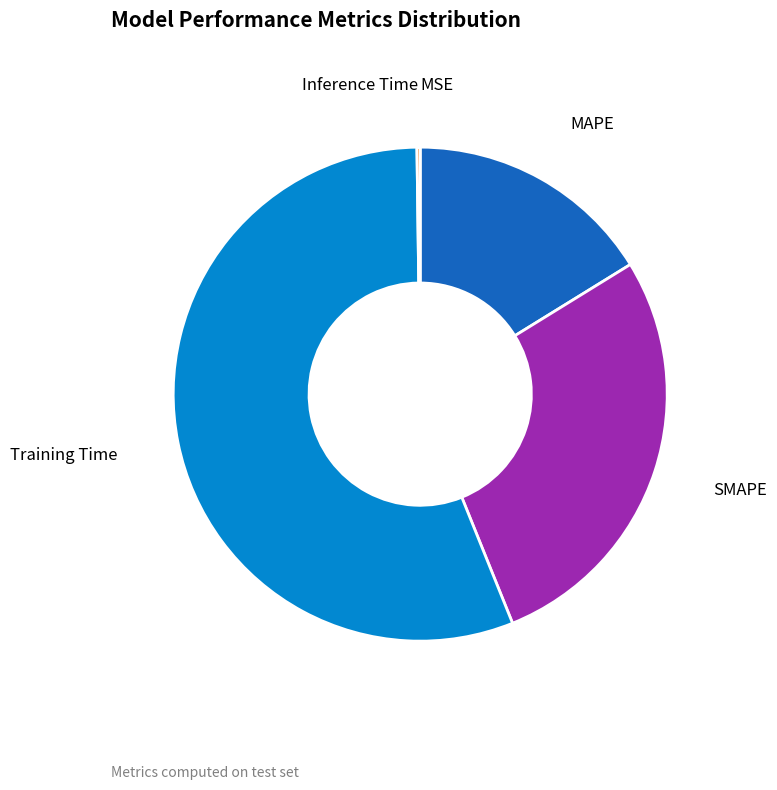

Does any single category account for the majority?

Yes